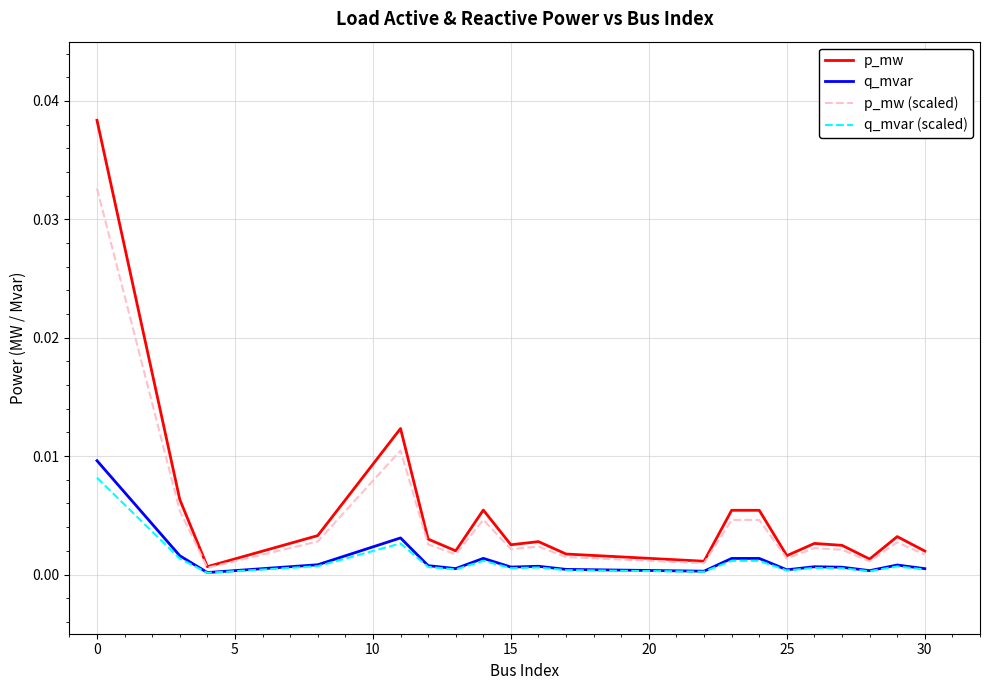

True or false: q_mvar (scaled) and q_mvar cross at least once.

False